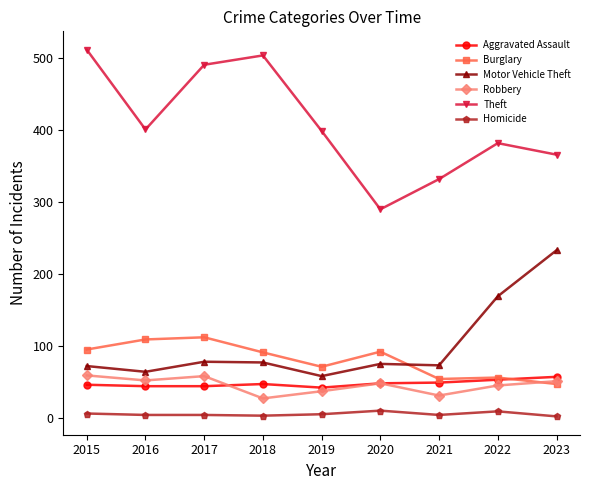

What is the sum of all Theft values?

3677